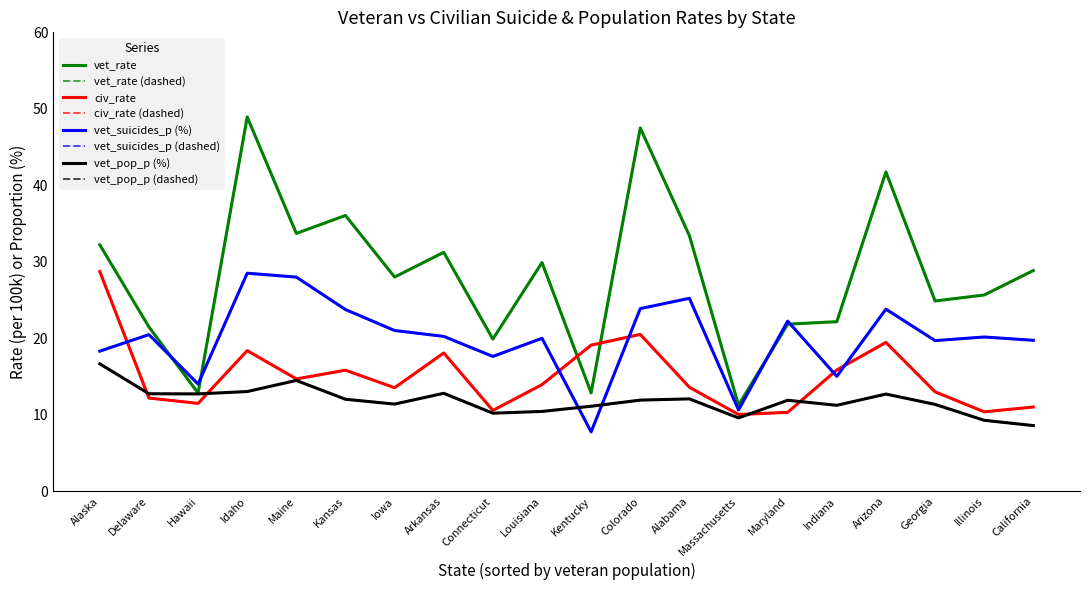

Is this an area chart (filled region under the line)?

No